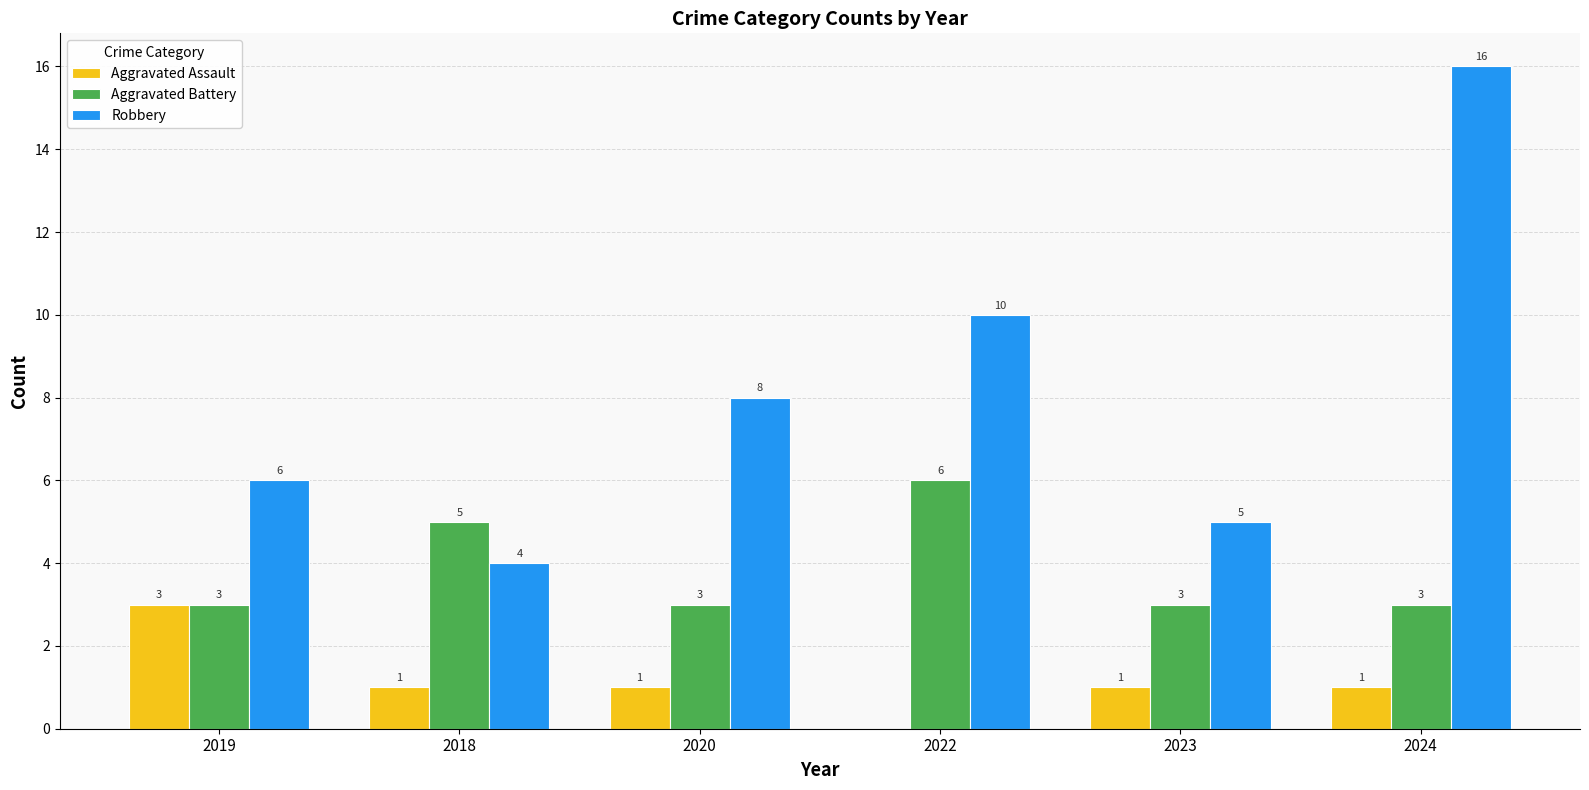

At which label is Robbery closest to 10?

2022